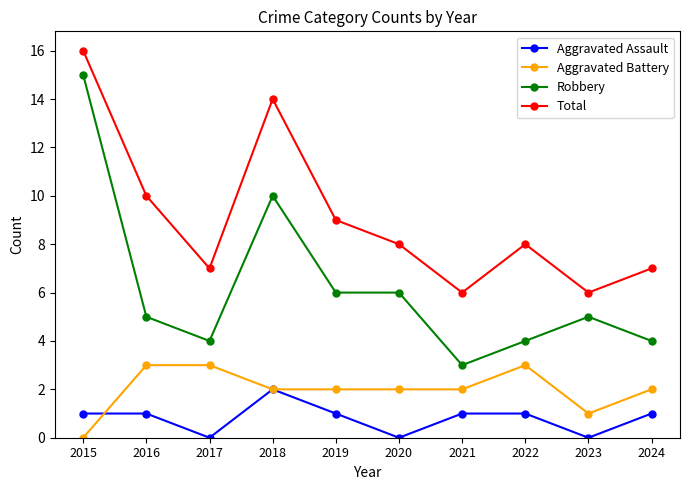

True or false: Total has more than 2 interior local peaks.

False